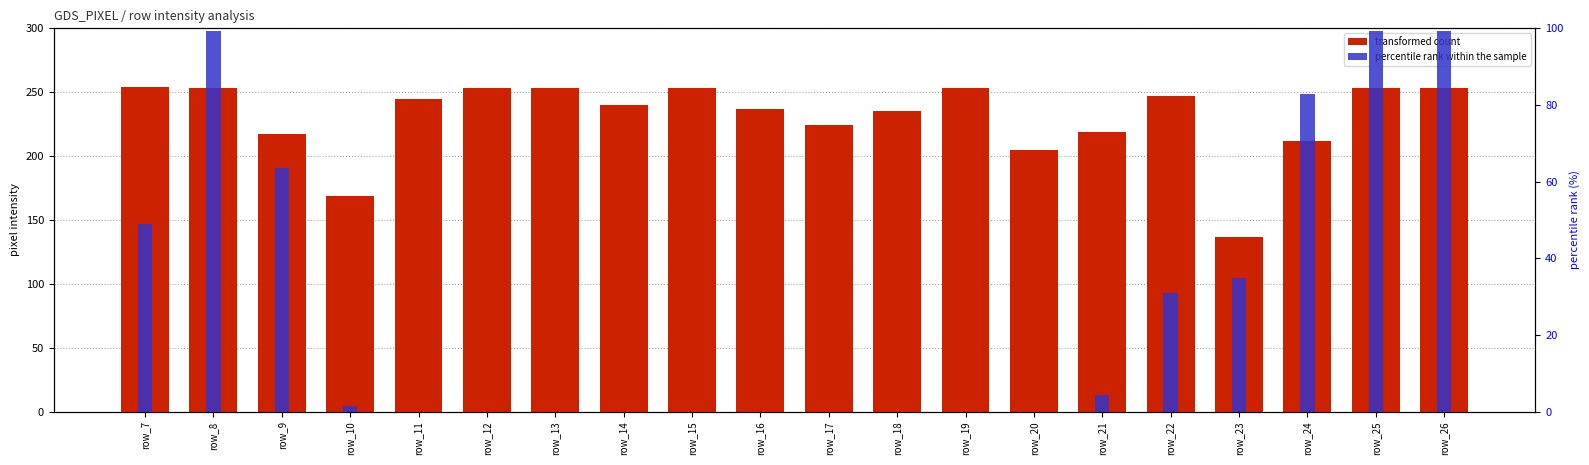

Which category has the highest value across all series?

row_7